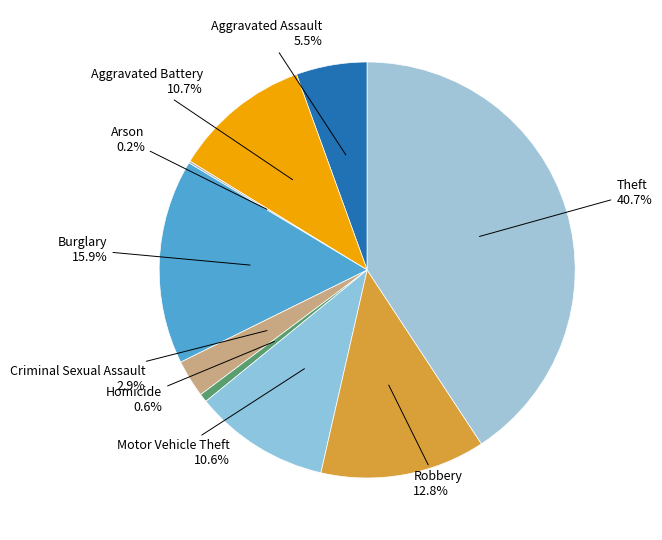

Does any single category account for the majority?

No